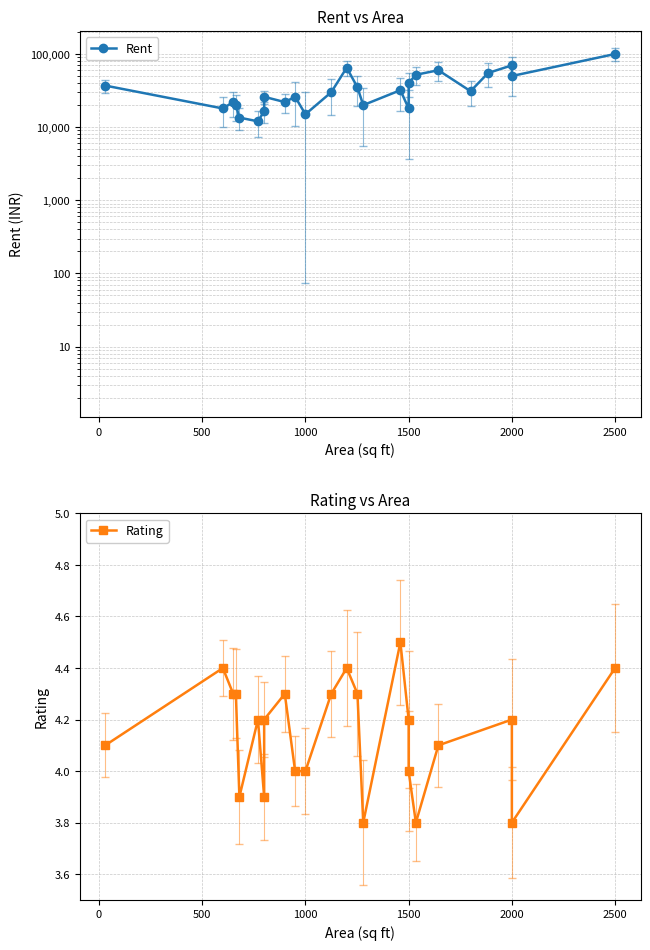

Where is the first local minimum?

600